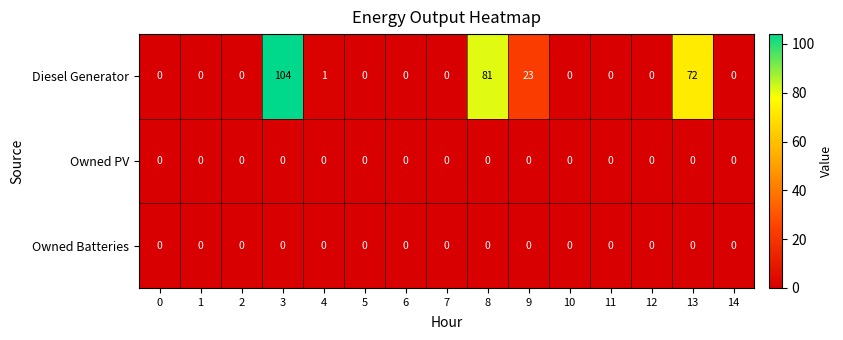

At which category is the sum across all series the highest?

3